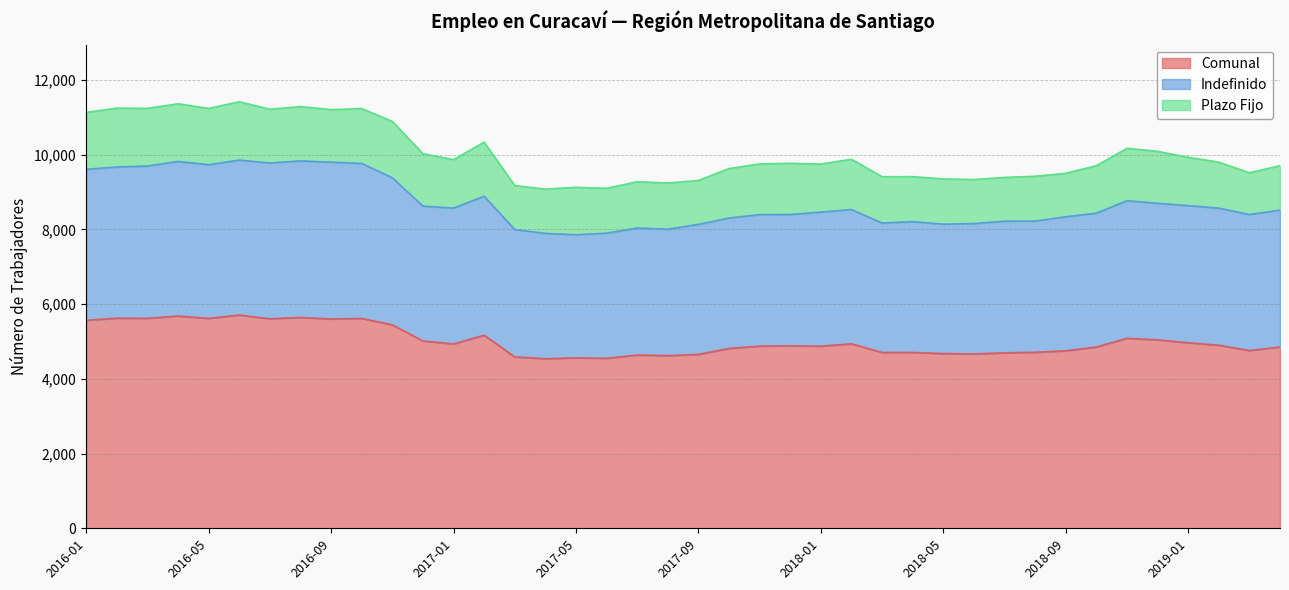

What is the total value across all series at 2017-05?

9126